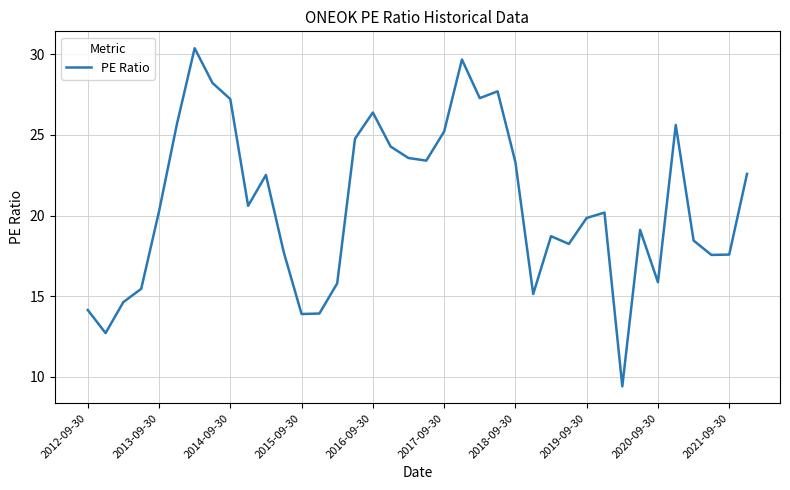

What is the minimum value shown in the chart?

9.4